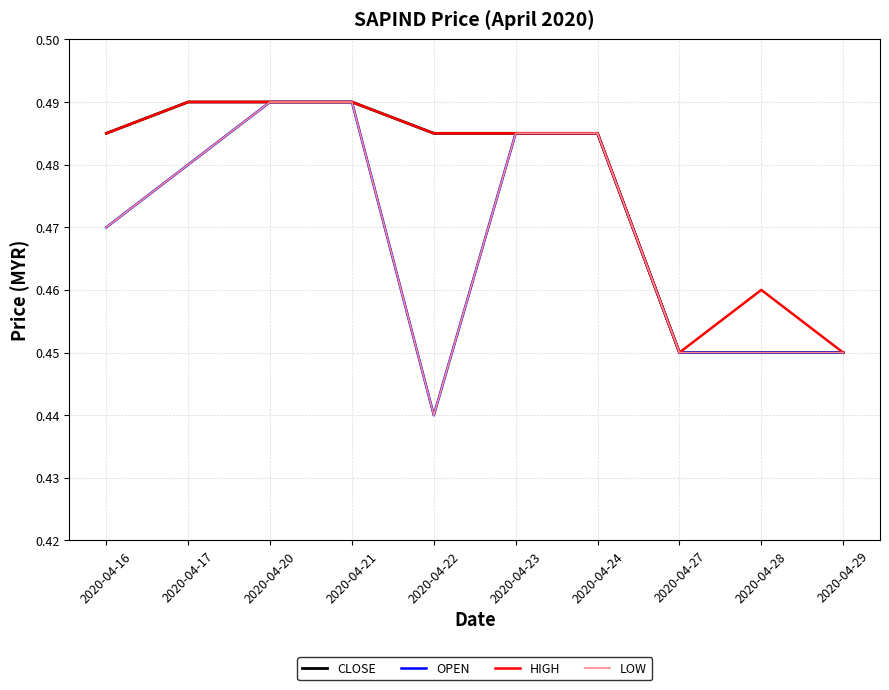

At how many categories does at least one series exceed 0?

10